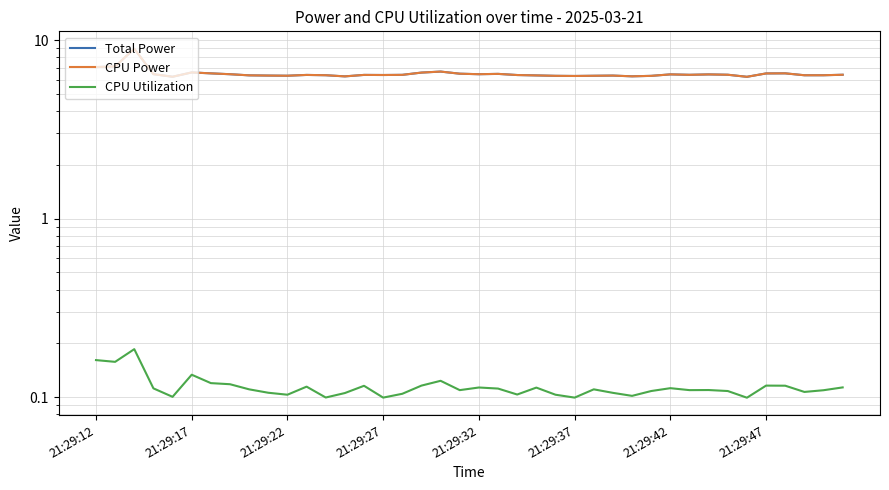

Is the value of Total Power at 29 greater than the value of CPU Power at 12?

No